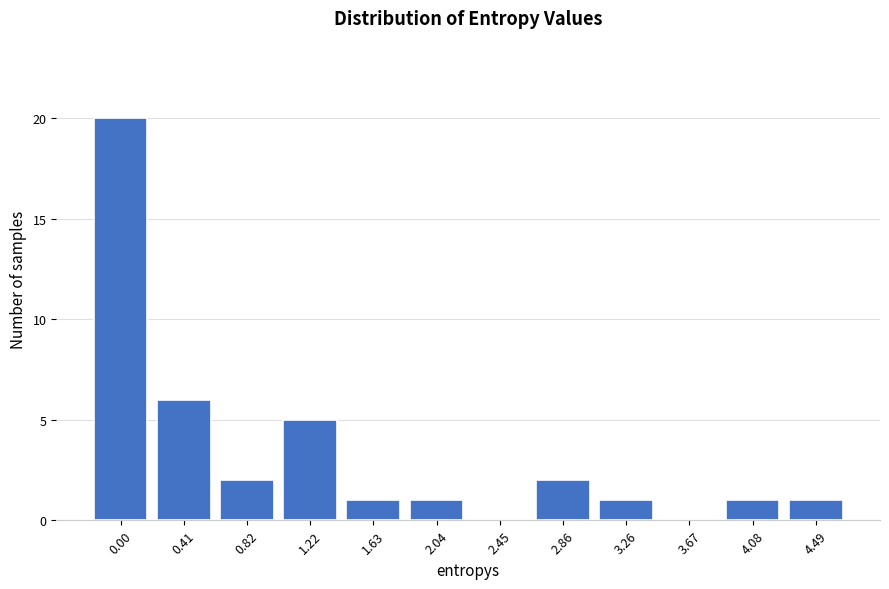

Reading right to left, transcribe all the data shown in this chart.

4.49=1	4.08=1	3.67=0	3.26=1	2.86=2	2.45=0	2.04=1	1.63=1	1.22=5	0.82=2	0.41=6	0.00=20